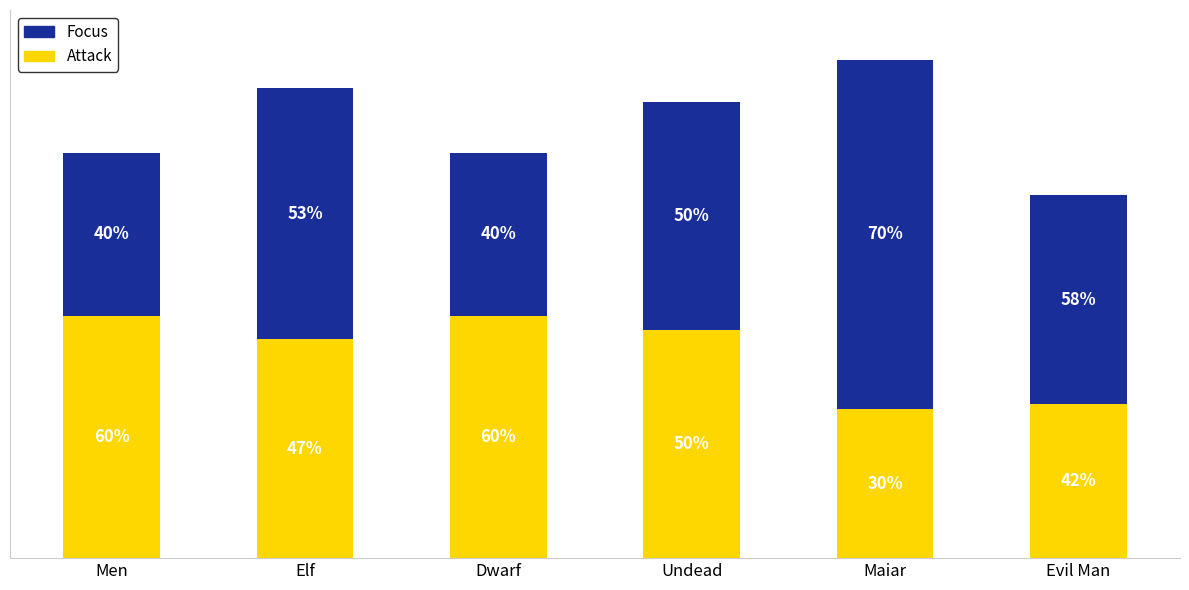

What are all the series names shown in the legend?

Focus, Attack